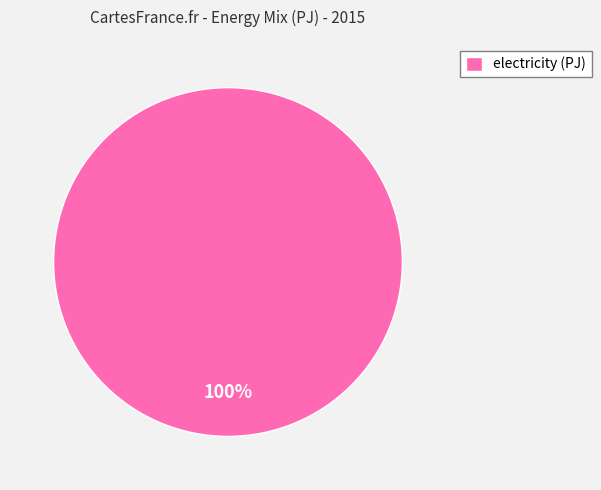

Which category accounts for the majority?

electricity (PJ)